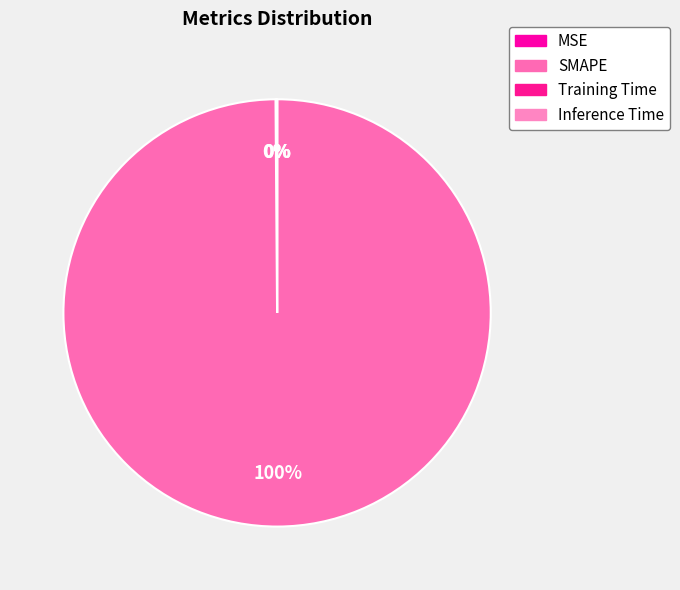

Do MSE and SMAPE together represent more than half of the pie?

Yes